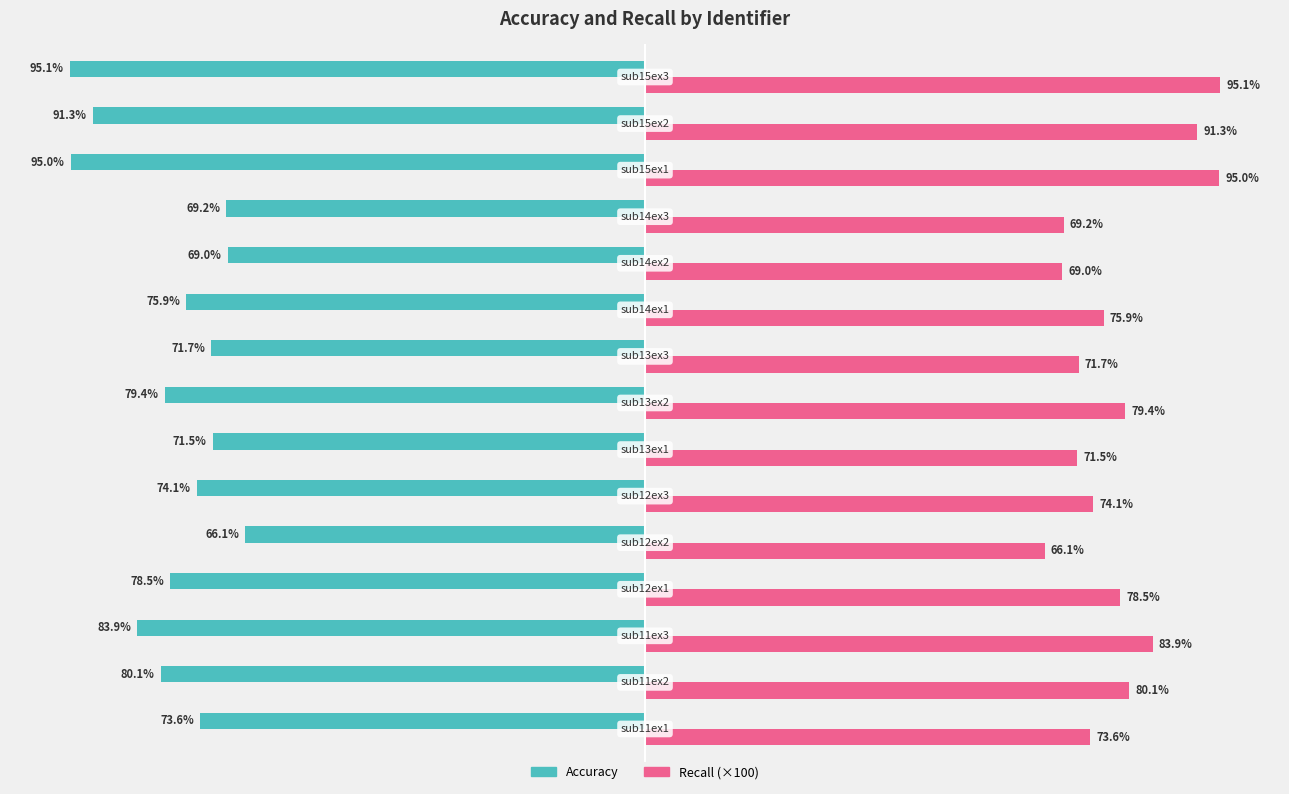

What is the value of the recall bar at the 1st from the left?

73.6